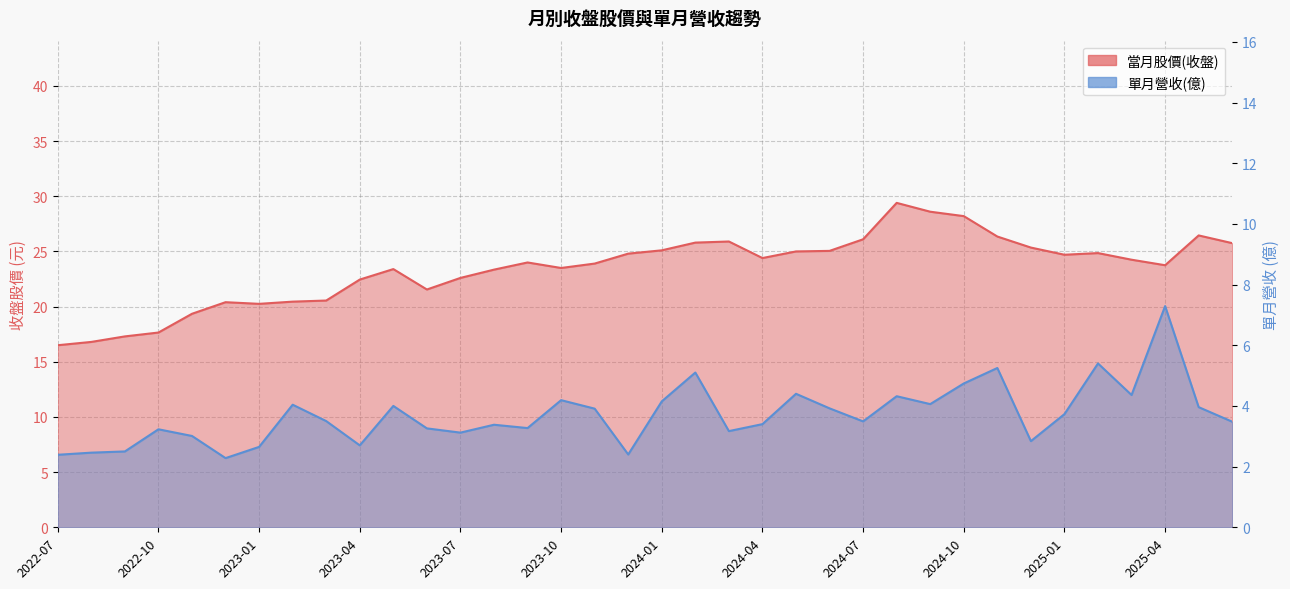

How many distinct data groups are displayed?

2